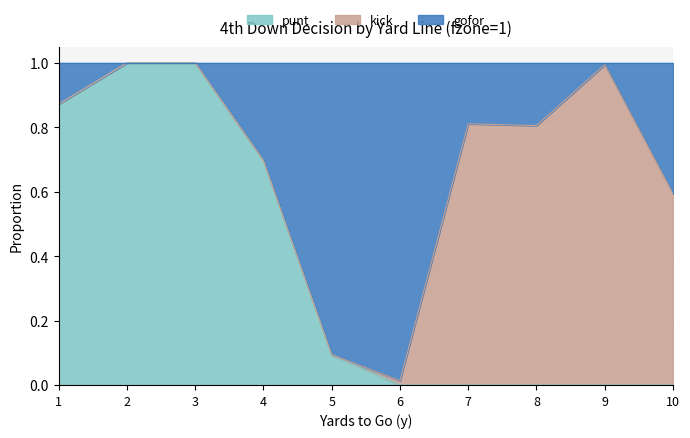

True or false: punt has a value of 0.1 at 5.

True